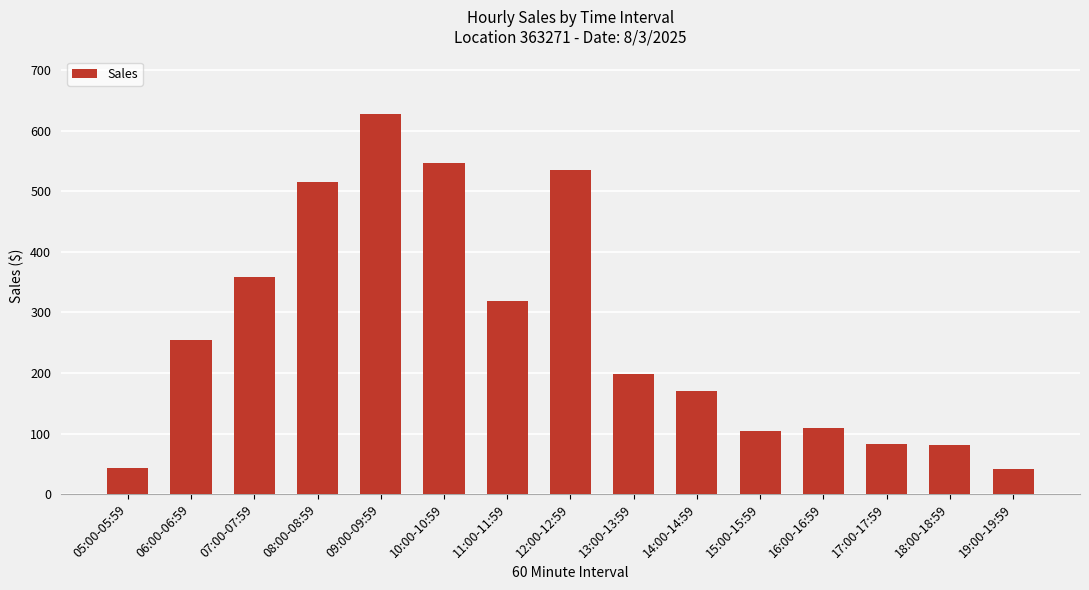

The value at 11:00-11:59 is 319.1. True or false?

True